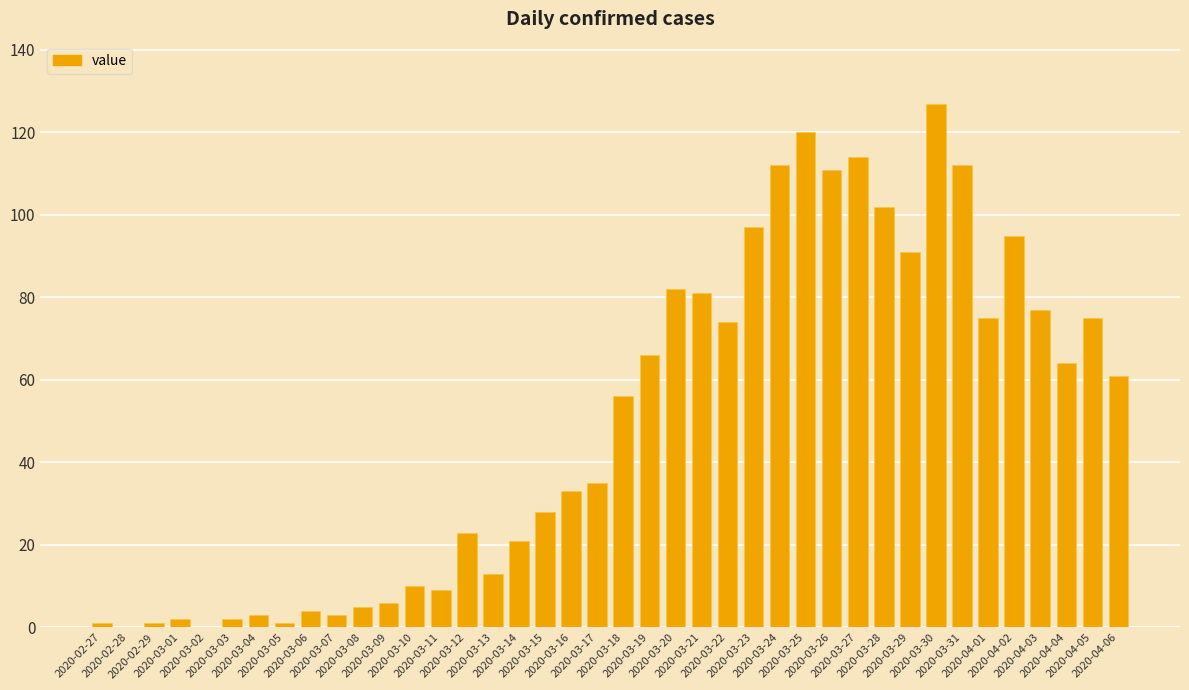

What is the sum of all values?

1992